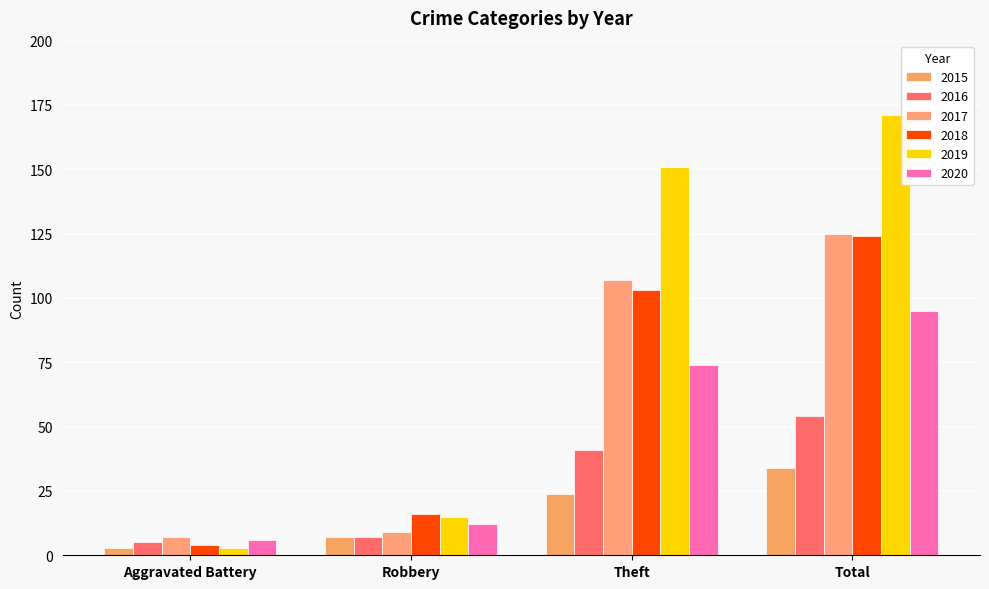

Which has a higher value, Aggravated Battery or Theft?

Theft